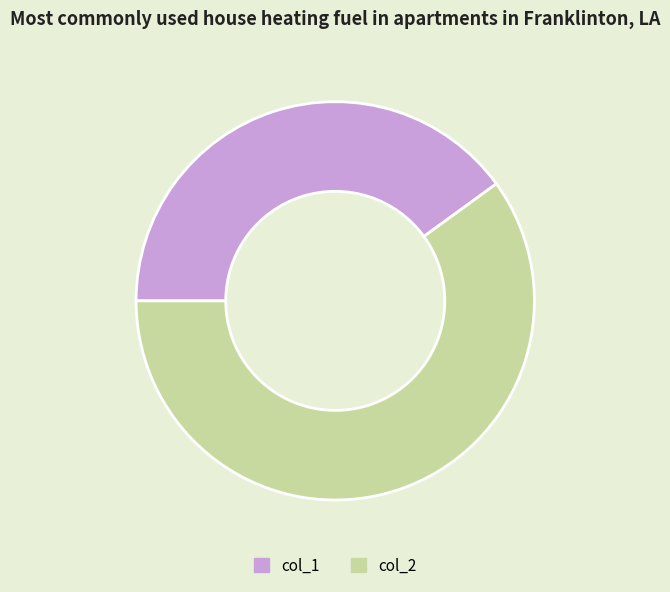

Is there any slice that represents more than half of the pie?

Yes